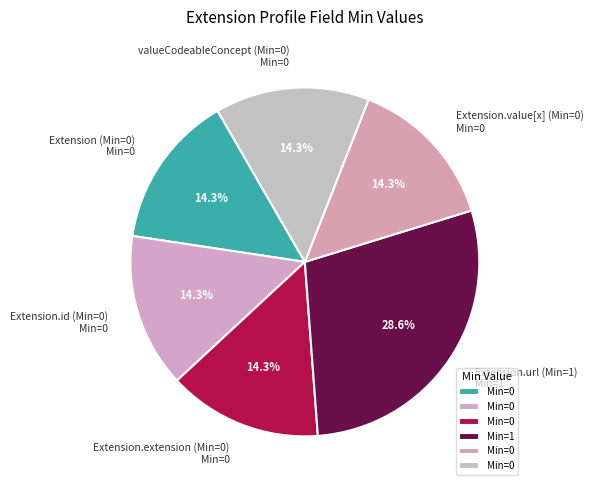

Approximately how many times larger is the value at Extension (Min=0) Min=0 compared to Extension.url (Min=1) Min=1?

0.5